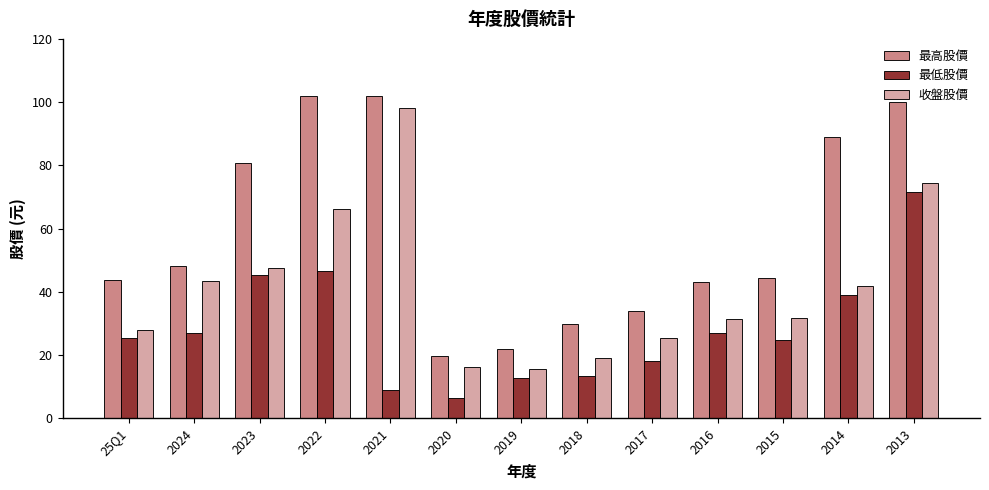

What is the difference between the 最高股價 values at 25Q1 and 2014?

45.4